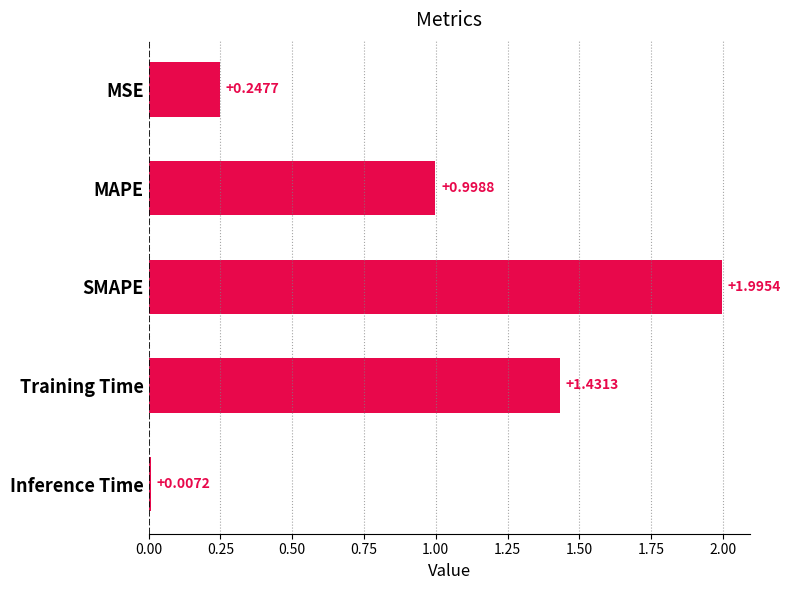

What is the label of the 2nd bar from the bottom?

Training Time